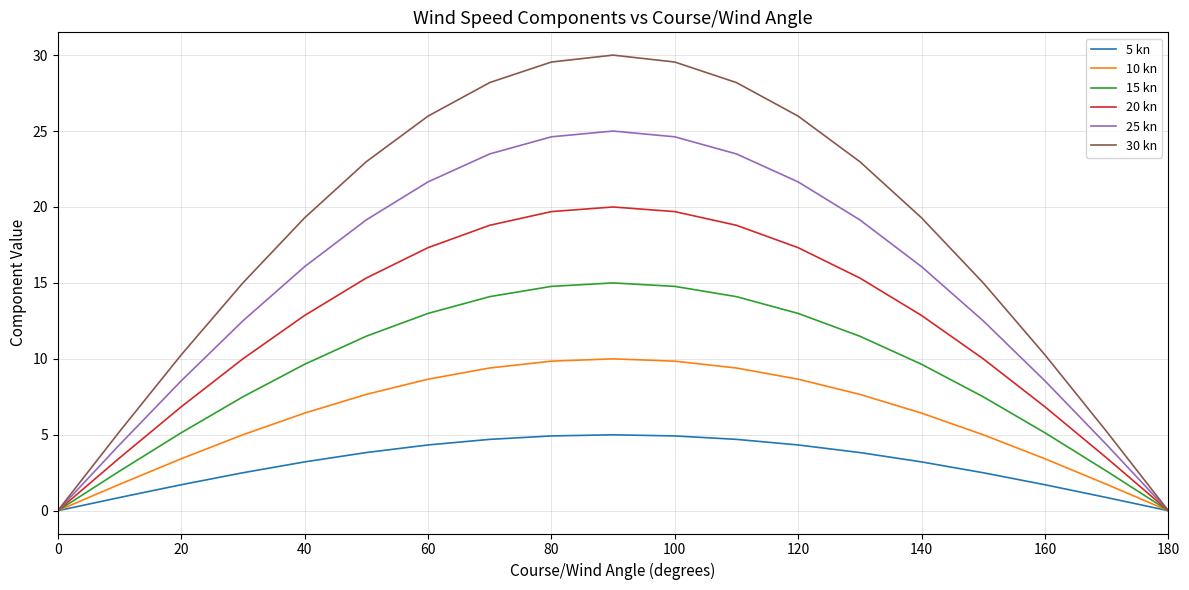

What is the maximum value shown in the chart?

30.0